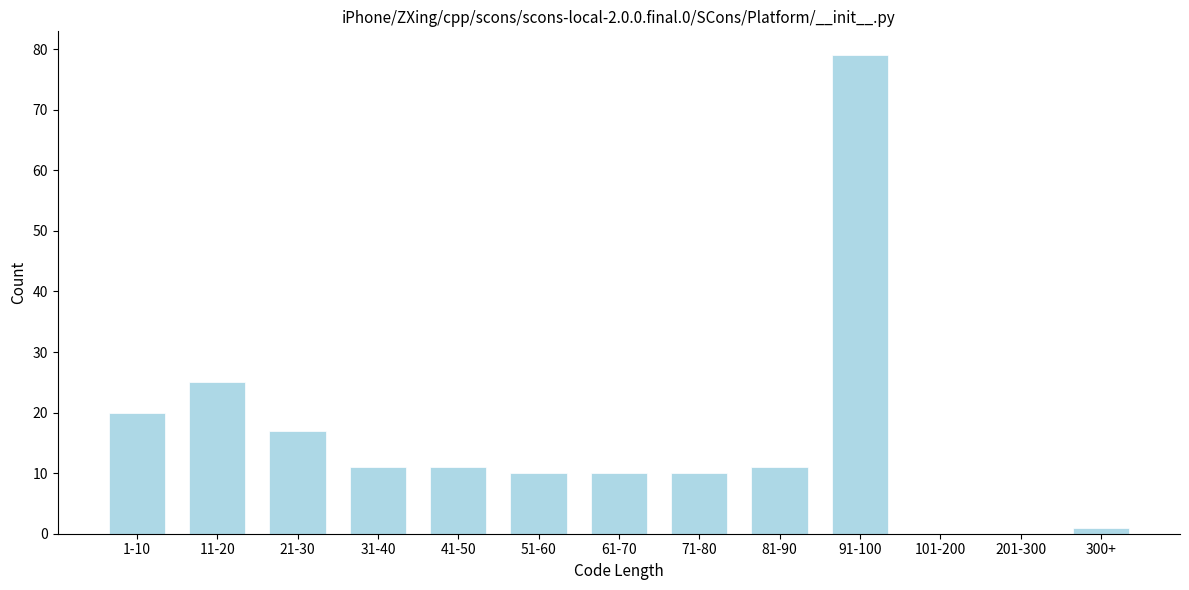

Reading left to right, what are all the values shown in this chart?

1-10=20	11-20=25	21-30=17	31-40=11	41-50=11	51-60=10	61-70=10	71-80=10	81-90=11	91-100=79	101-200=0	201-300=0	300+=1